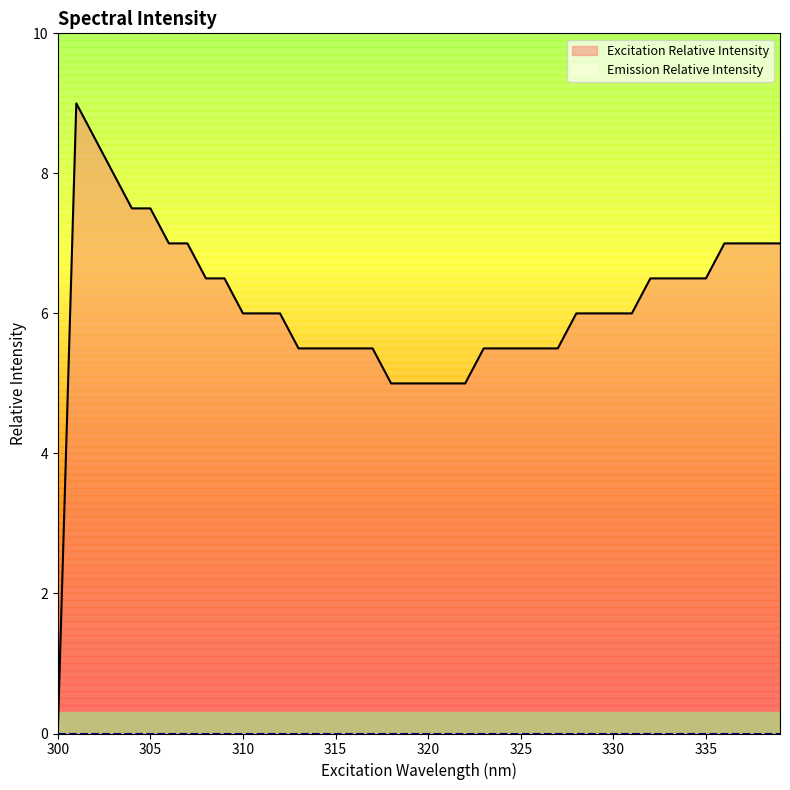

At which label does the data first exceed 6?

301